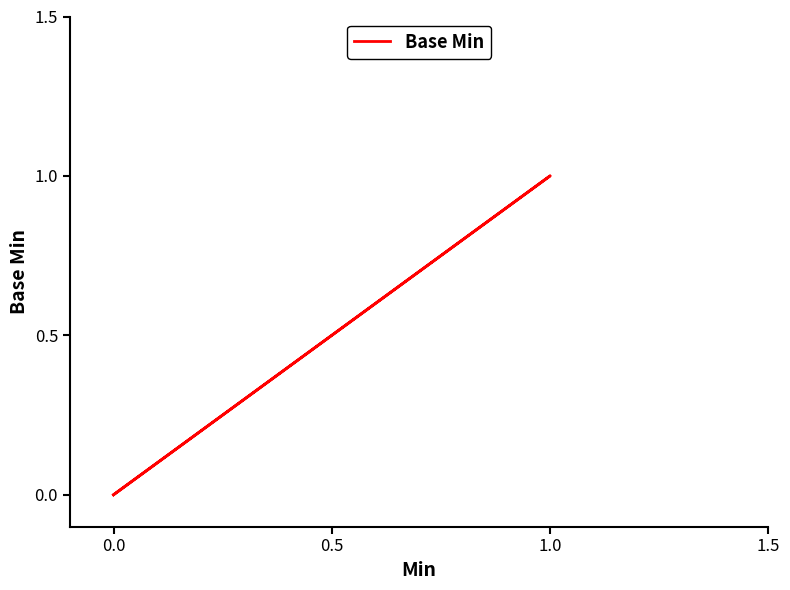

Is this an area chart (filled region under the line)?

No